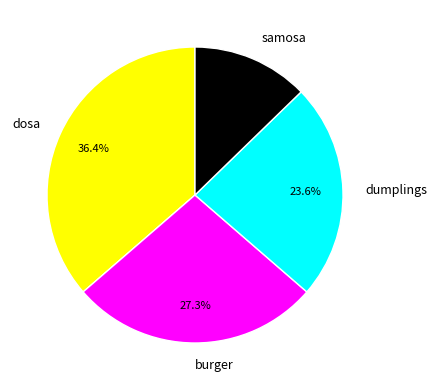

To the nearest percent, what percentage of the pie is dosa?

36%